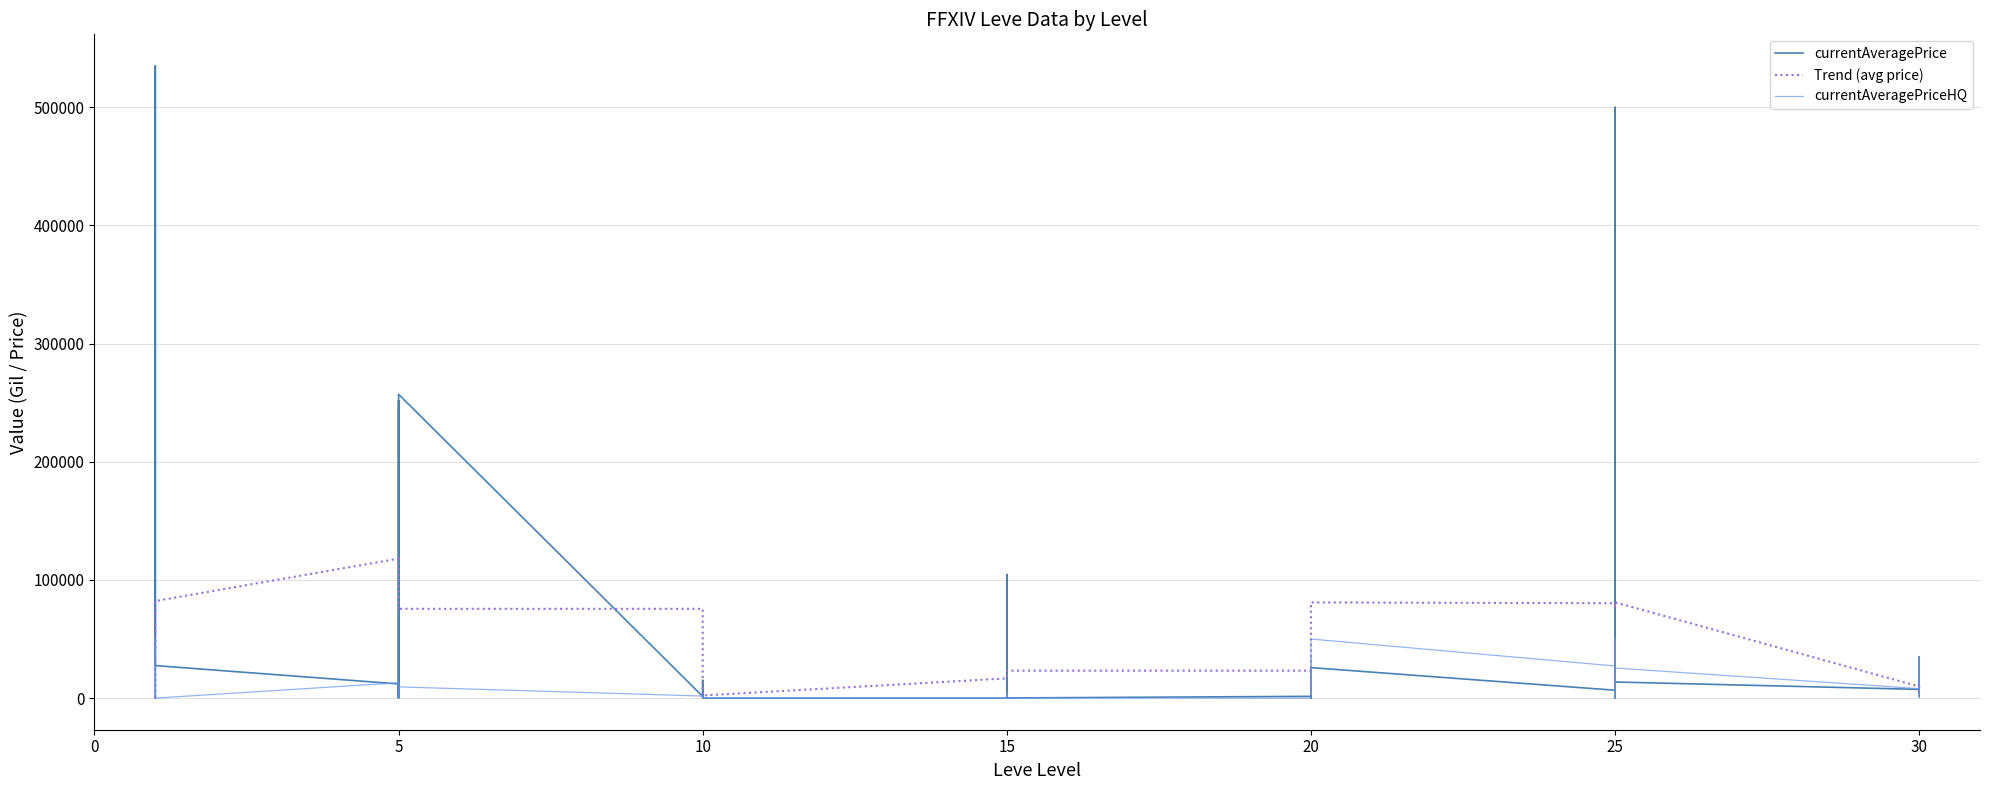

The currentAveragePrice series shows 54070.4 at 15. True or false?

False